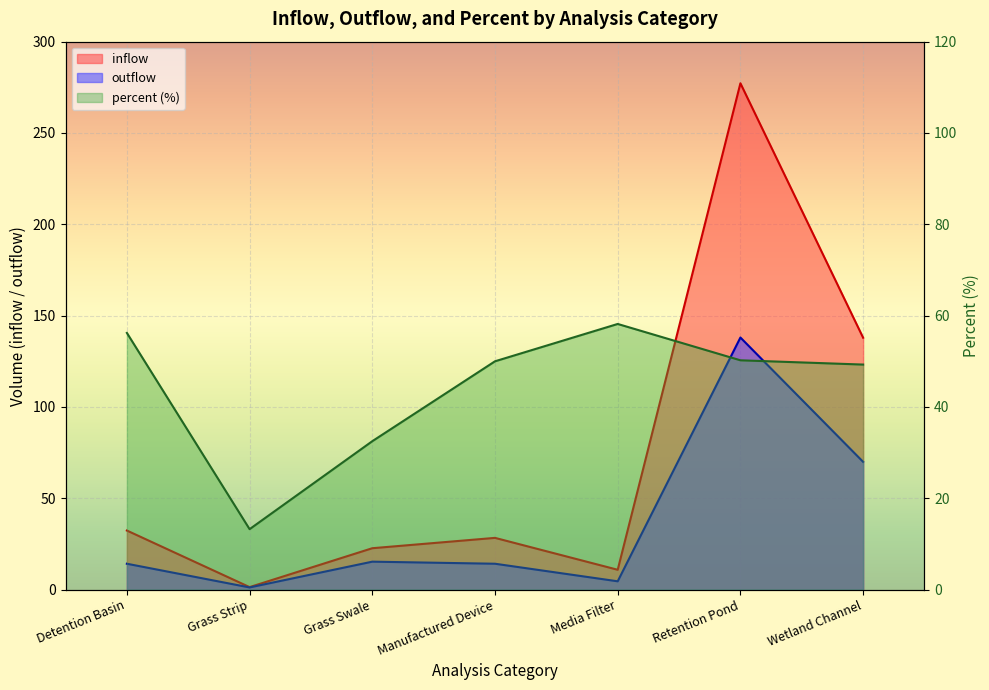

True or false: inflow and outflow cross at least once.

False